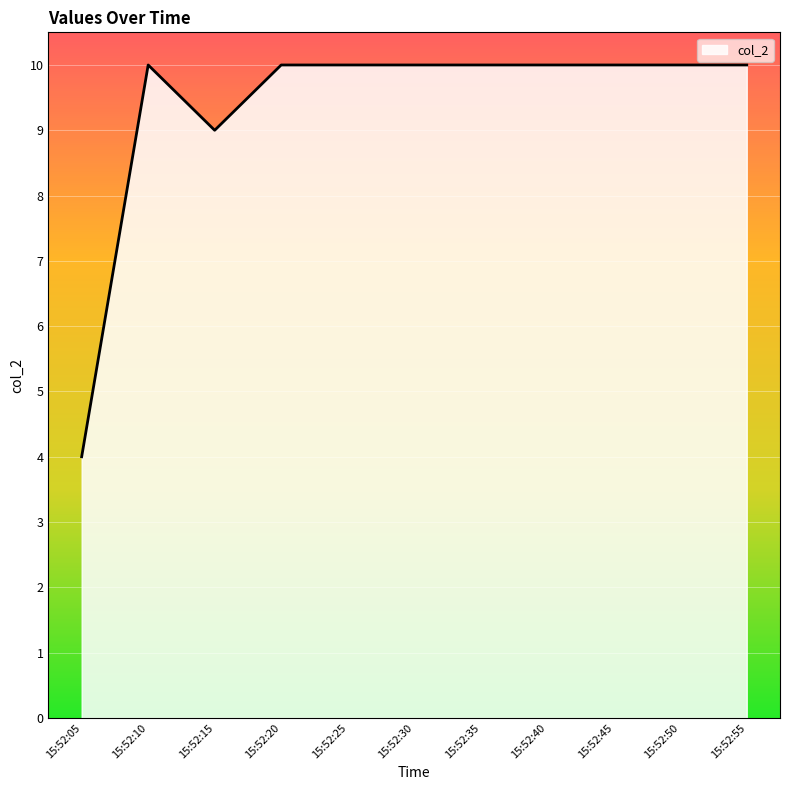

Where is the data nearest to the value 7?

15:52:15